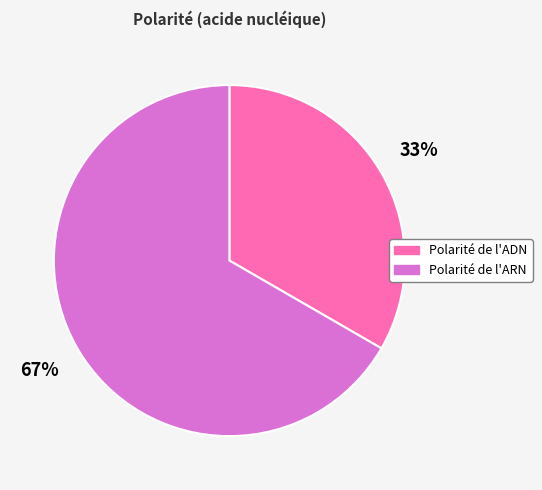

Which category accounts for the majority?

Polarité de l'ARN